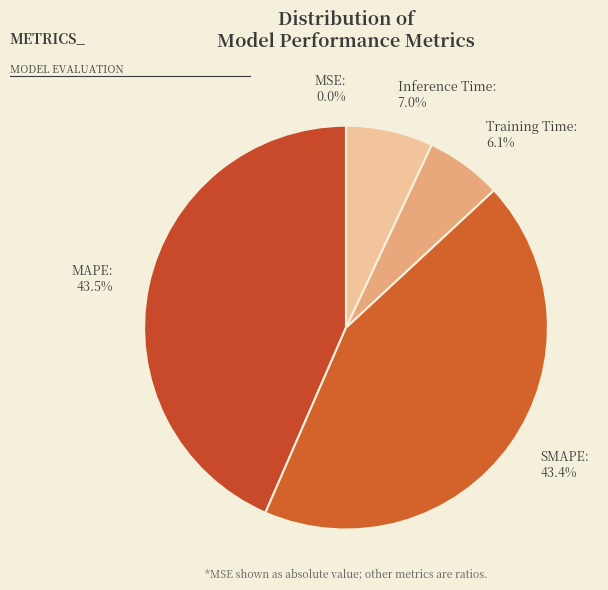

Does any single category account for the majority?

No